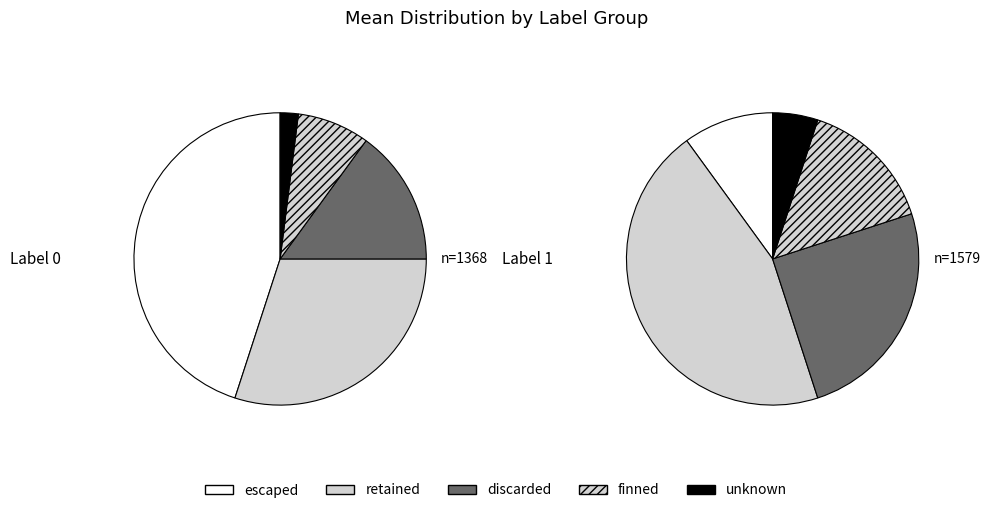

To the nearest percent, what portion does label_0_mean represent?

44%